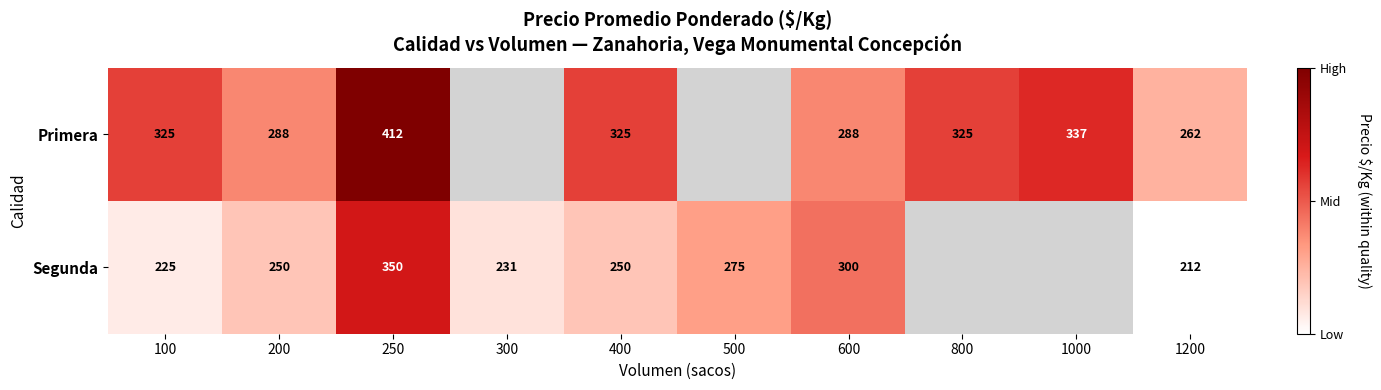

What is the total value across all series at 600?

588